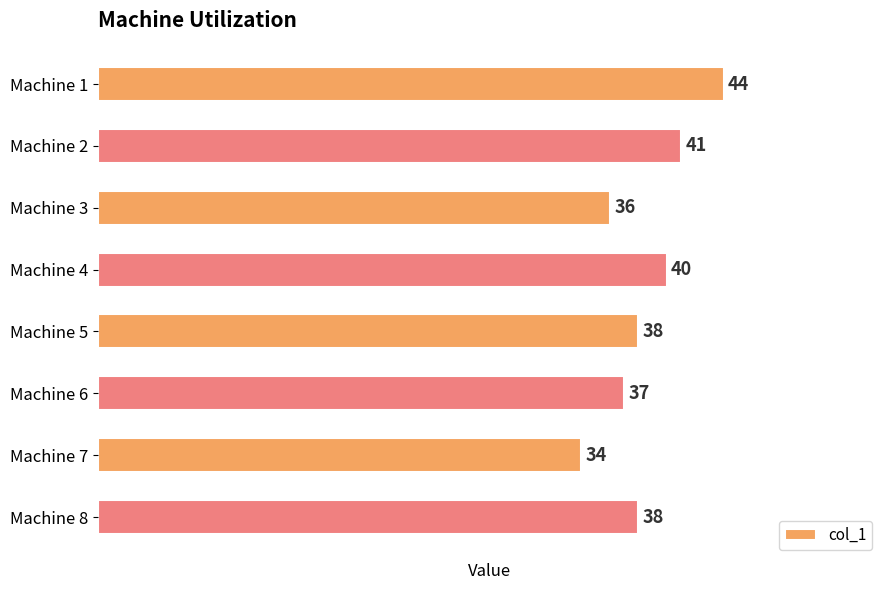

Count the values in the range 37 to 41.

5